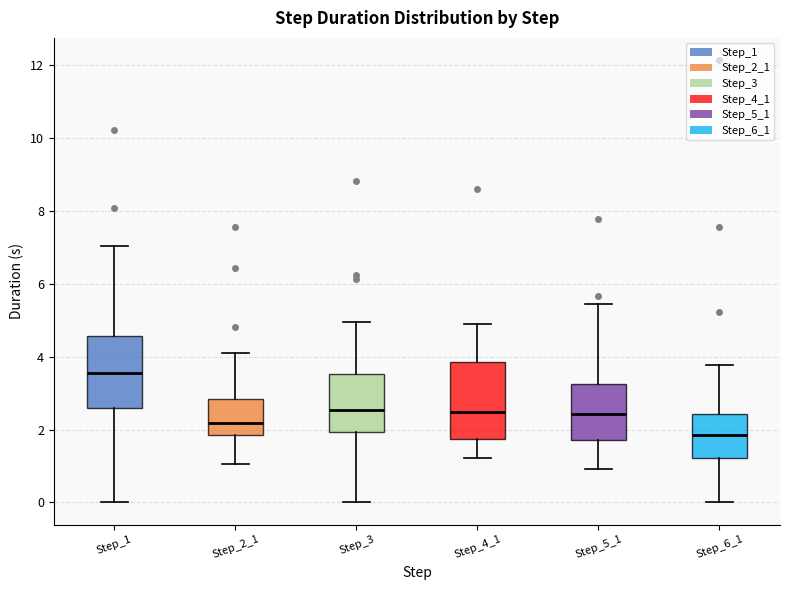

Which box's median line is the highest?

Step_1